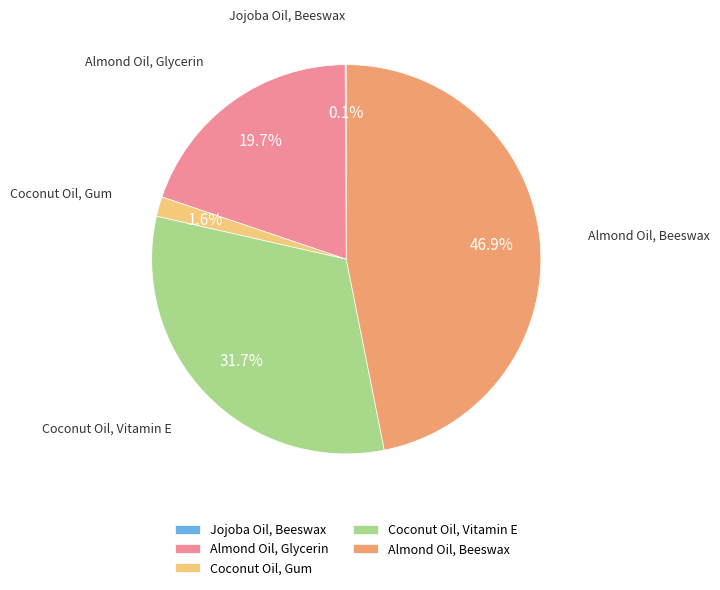

How much of the chart is everything except Coconut Oil, Vitamin E?

68.3%